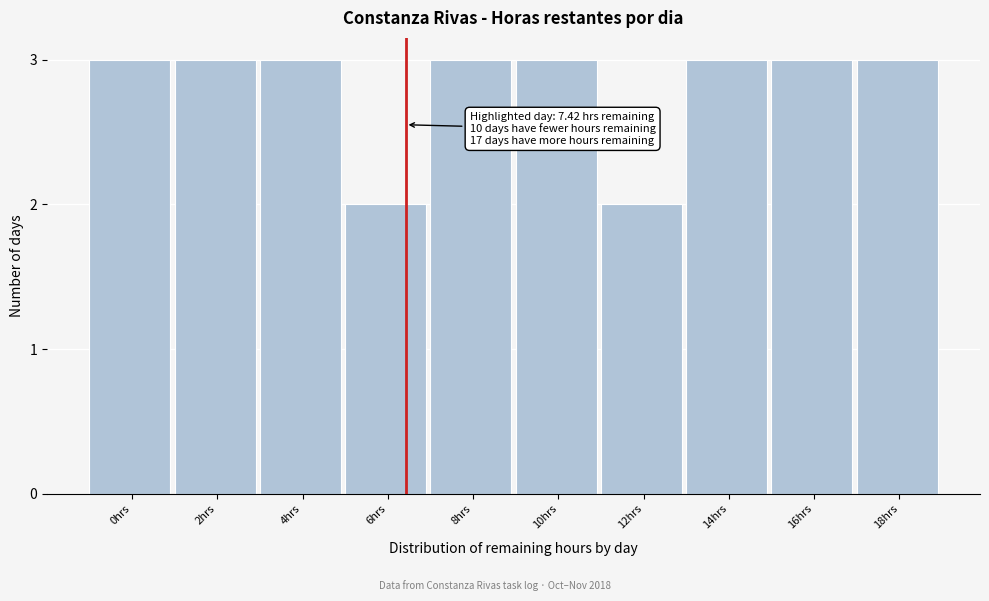

Reading left to right, list all the values displayed in this chart.

0hrs=3	2hrs=3	4hrs=3	6hrs=2	8hrs=3	10hrs=3	12hrs=2	14hrs=3	16hrs=3	18hrs=3